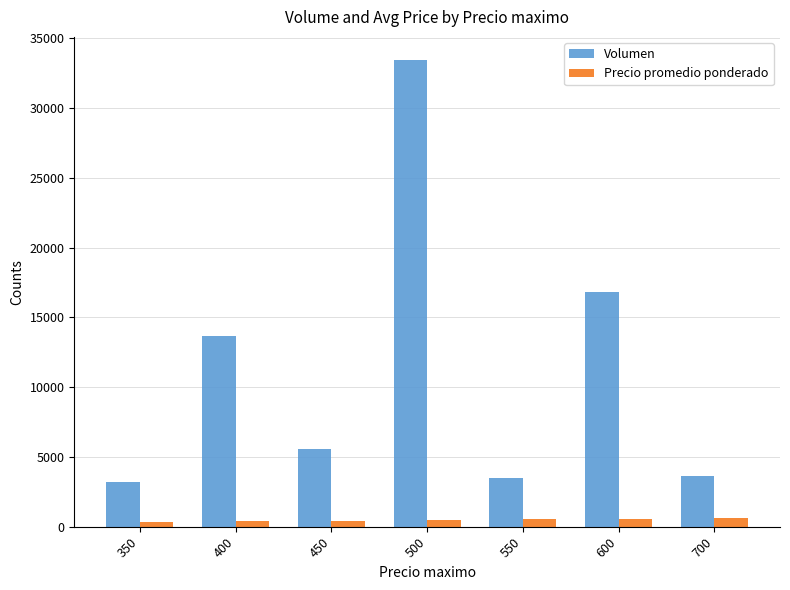

Rank the series by their average value, from lowest to highest.

Precio promedio ponderado, Volumen